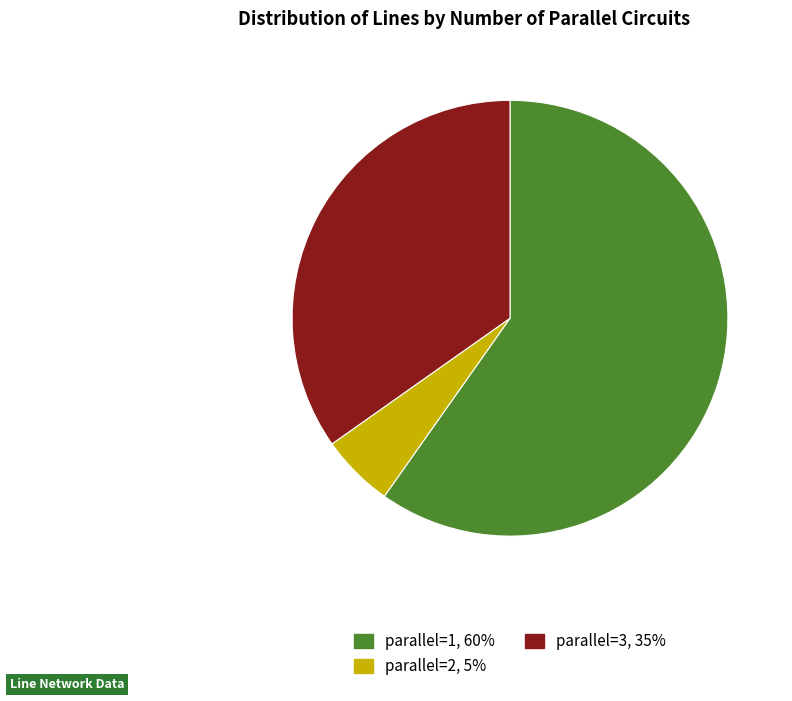

Does any single category account for the majority?

Yes